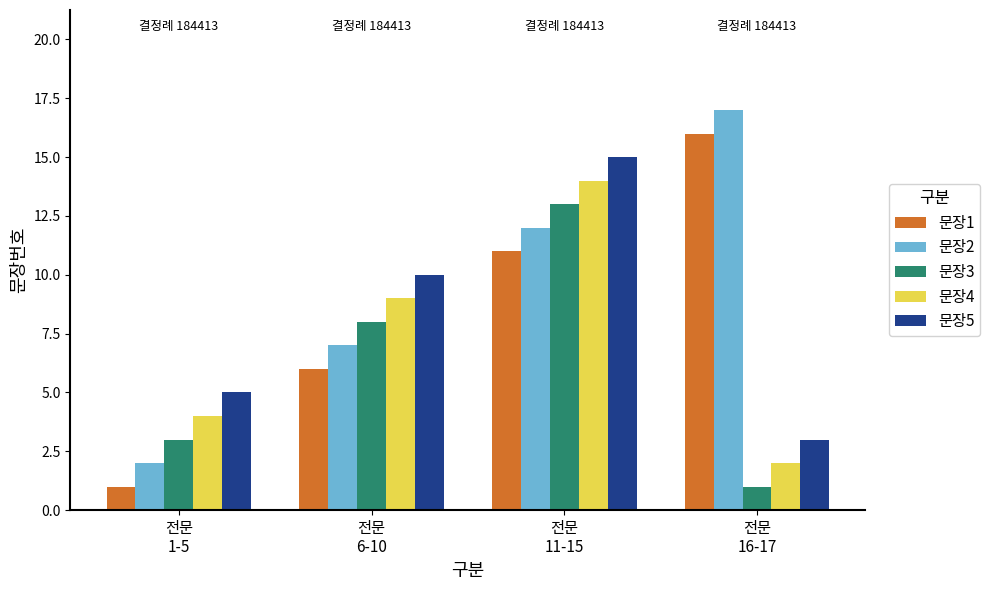

The 문장2 series shows 18 at 전문
11-15. True or false?

False